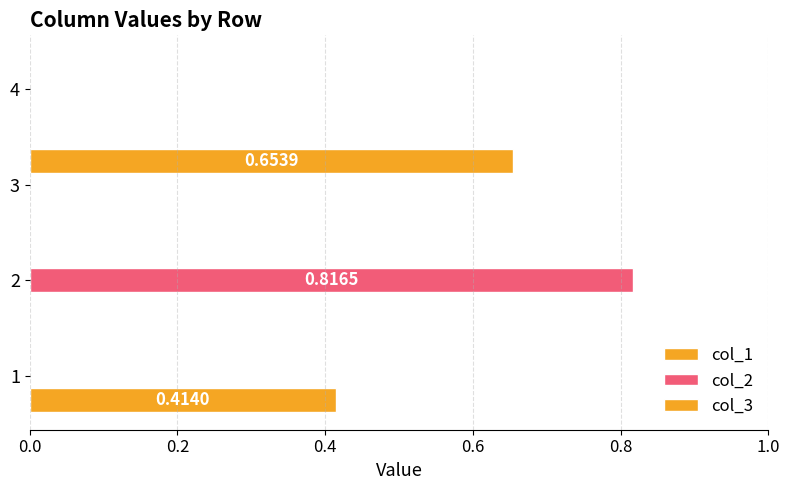

What is the highest value of the col_3 series?

0.7